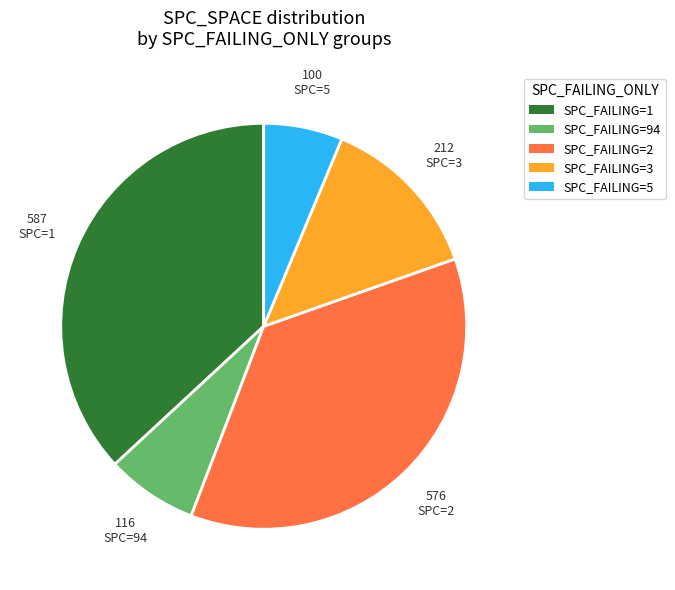

Do SPC_FAILING=2 and SPC_FAILING=5 together represent more than half of the pie?

No